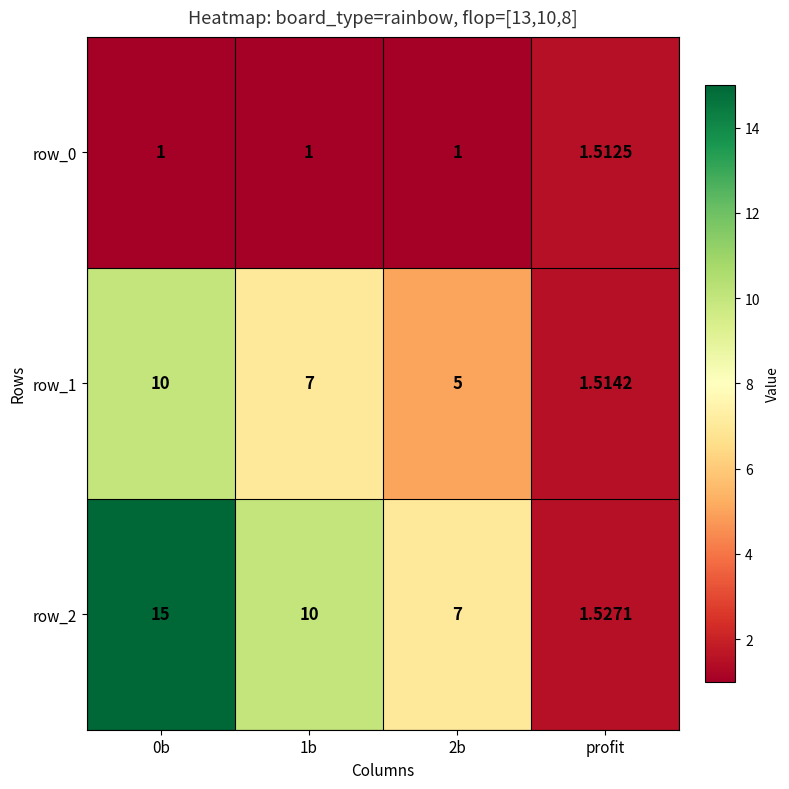

What is the difference between the maximum and second lowest values in the row_1 series?

5.0